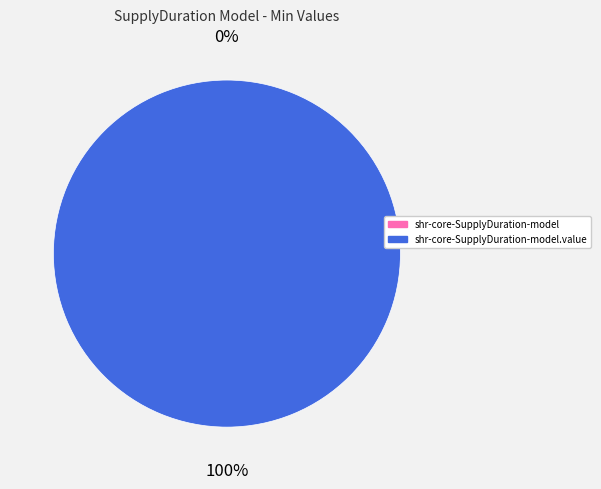

Is shr-core-SupplyDuration-model the majority of the pie?

No